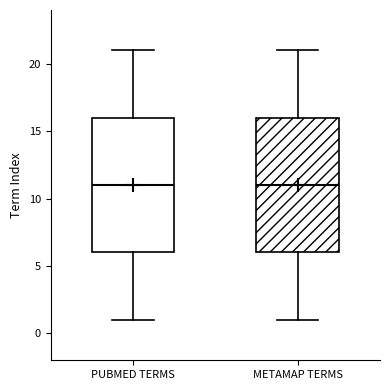

Reading left to right, transcribe this box plot: for each box, give where its median line is, the range the box spans, and where its two whiskers end, as read against the y-axis. The values are not printed on the chart, so give them approximately, as read against the axis.

PUBMED TERMS: median 11, box 6 to 16, whiskers 1 to 21
METAMAP TERMS: median 11, box 6 to 16, whiskers 1 to 21